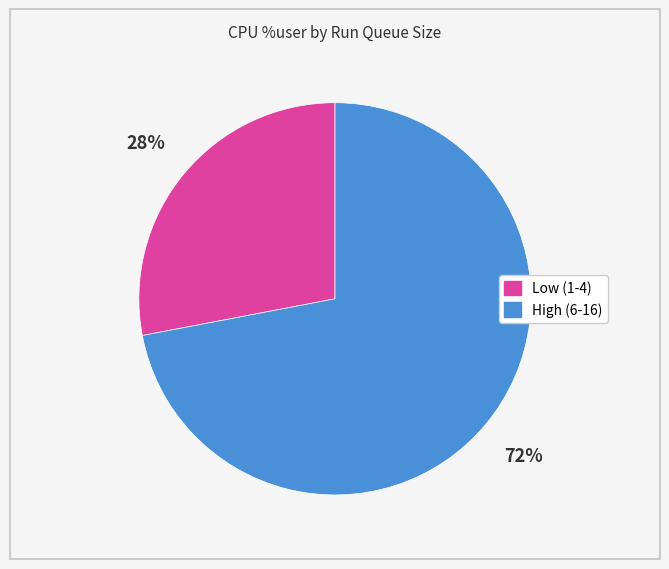

To the nearest percent, what is the difference between the largest and smallest slice percentages?

44%